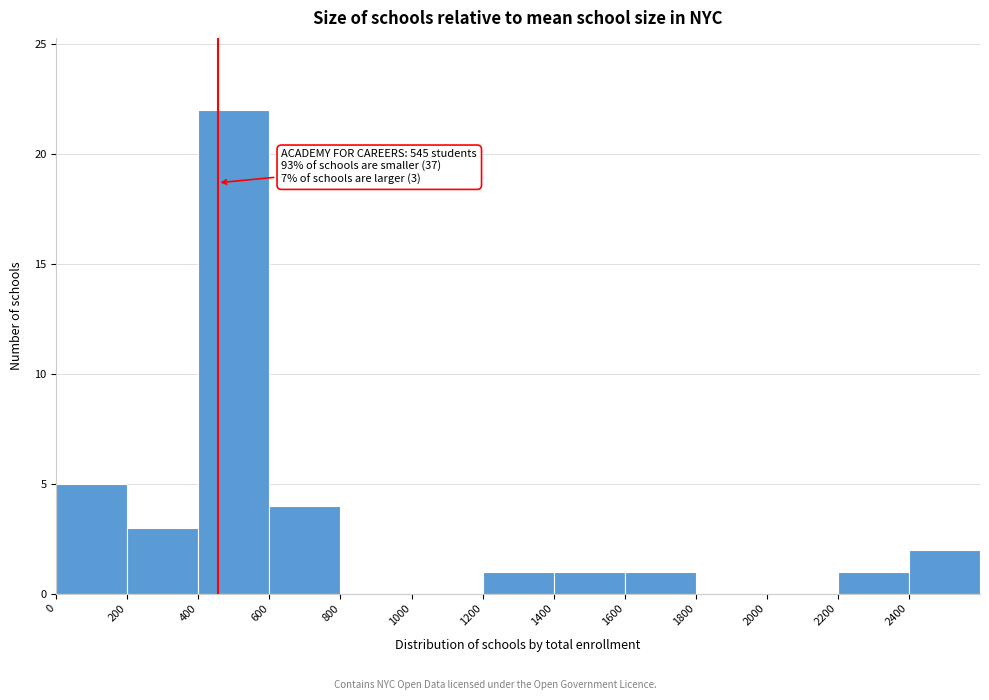

Over which range of the x-axis is the bar tallest?

400 to 600